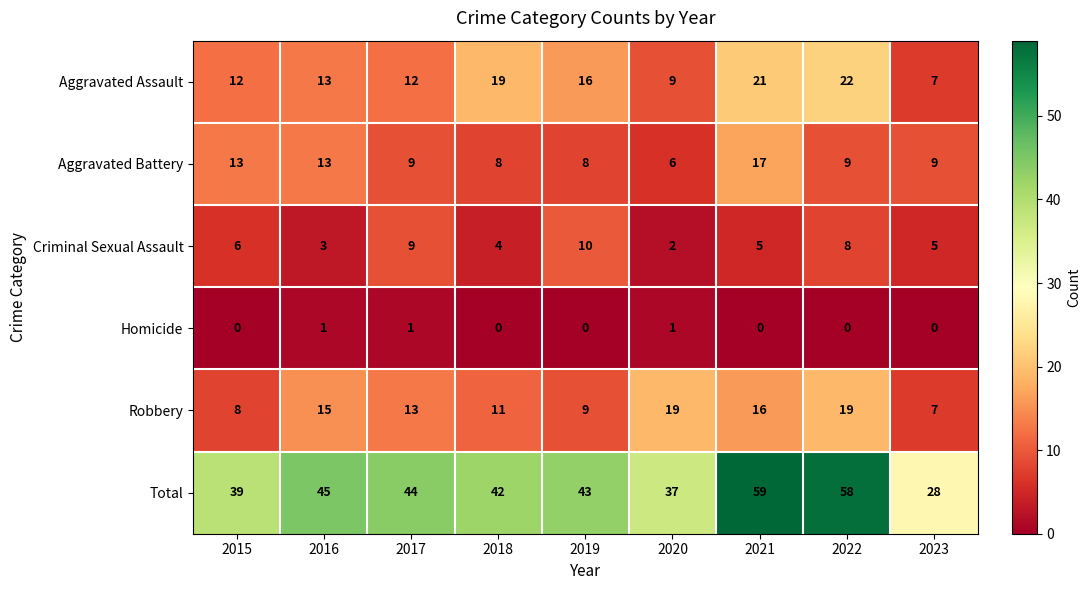

What is the sum of the Robbery values at 2022 and 2018?

30